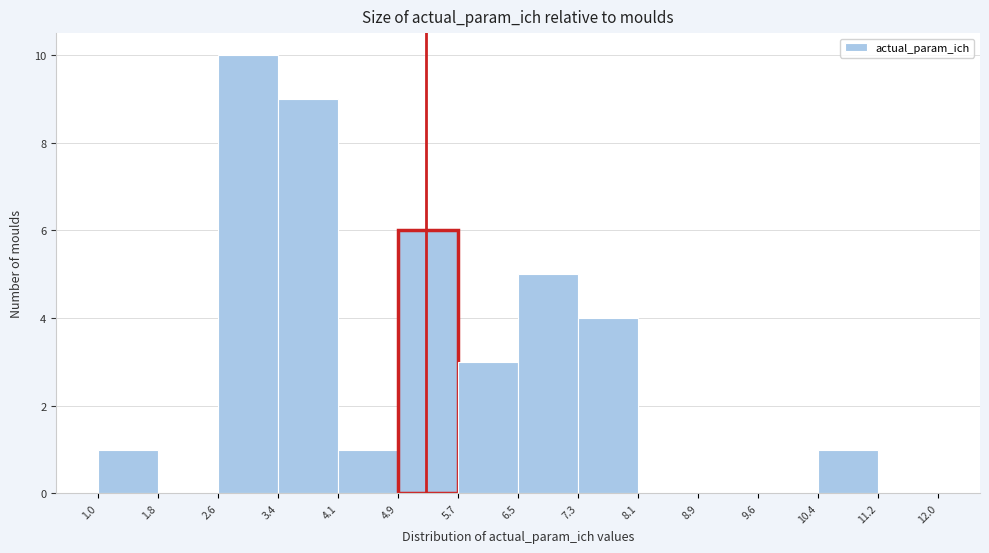

Which range on the x-axis has the tallest bar?

2.6 to 3.4